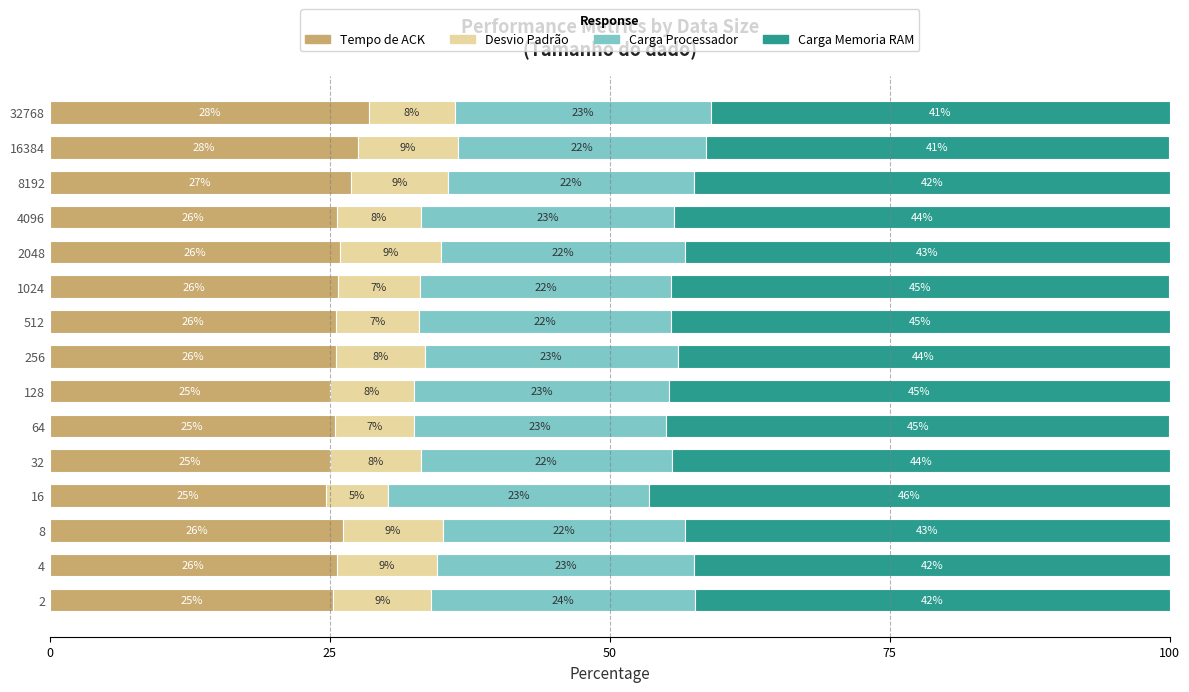

What is the total value across all series at 8192?

100.0